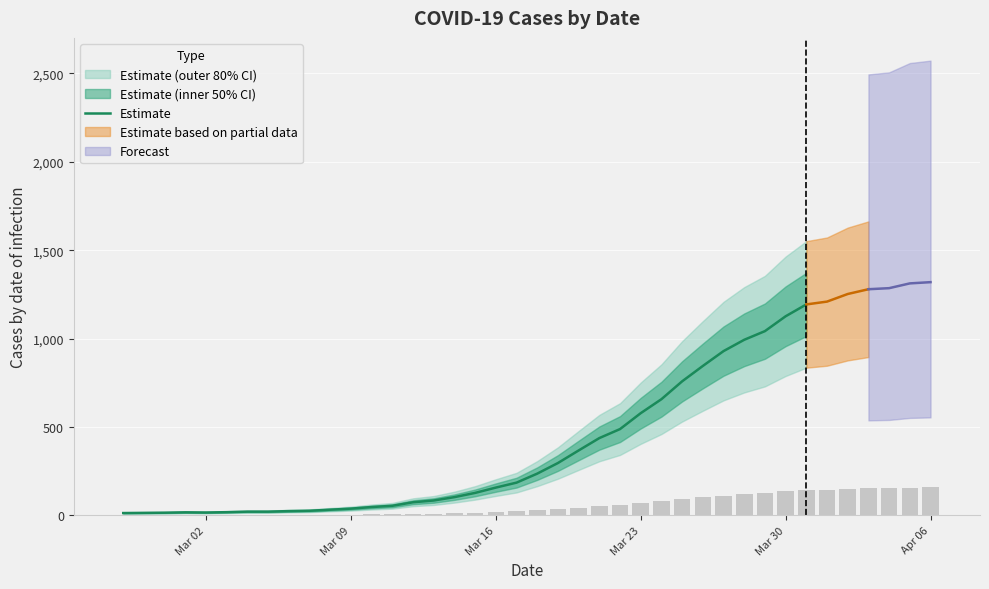

Which label corresponds to the smallest value in the chart?

Mar 02